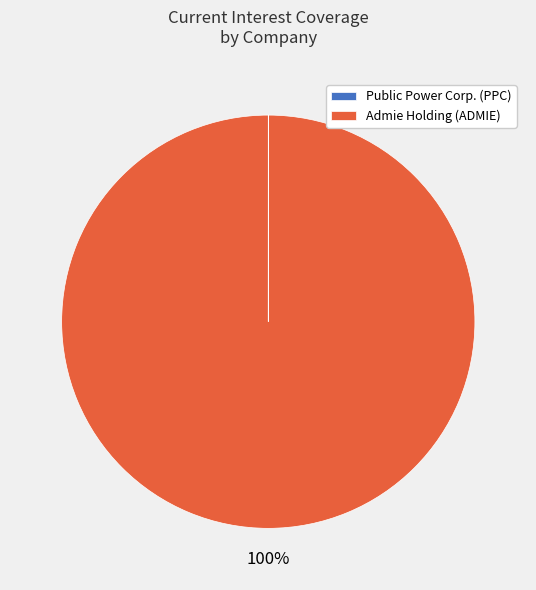

To the nearest percent, what is the difference between the largest and smallest slice percentages?

100%